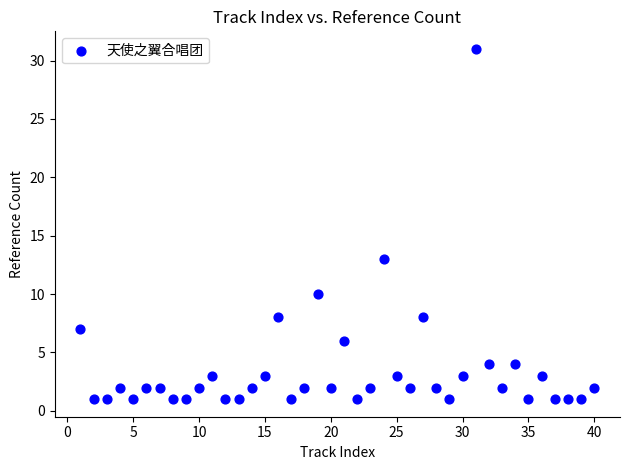

What Y value in the scatter plot is closest to 16?

13